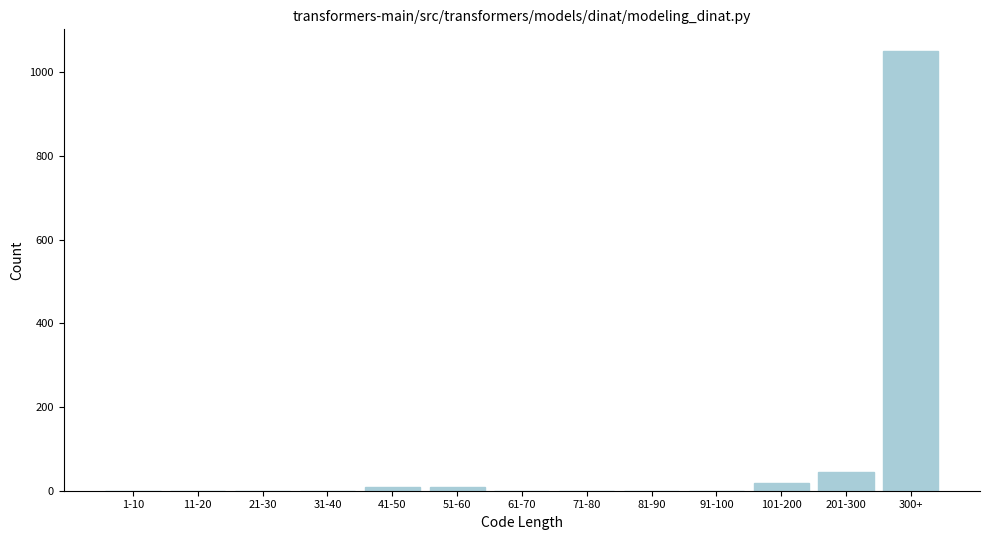

Reading right to left, extract all data points from this chart.

300+=1050	201-300=45	101-200=18	91-100=0	81-90=0	71-80=0	61-70=0	51-60=8	41-50=8	31-40=0	21-30=0	11-20=0	1-10=0